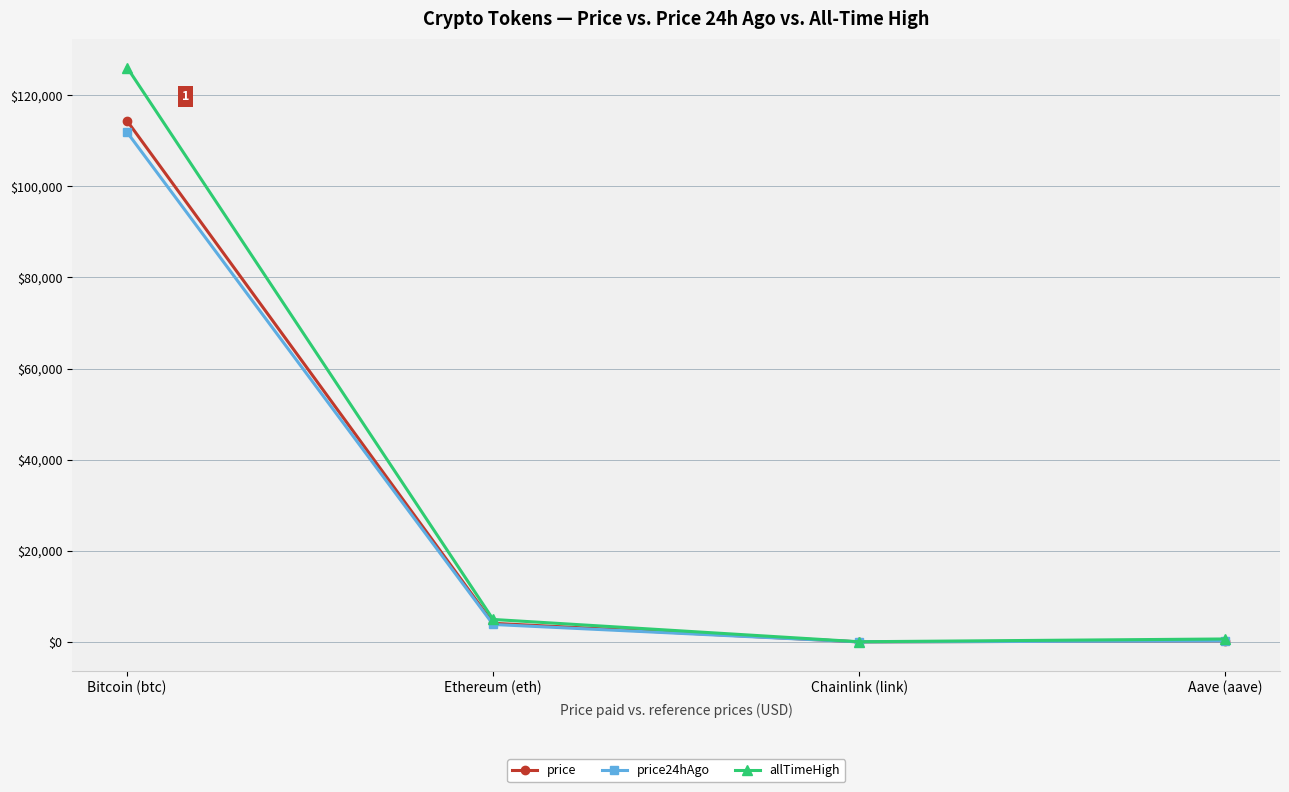

Which label corresponds to the largest value in the chart?

Bitcoin (btc)